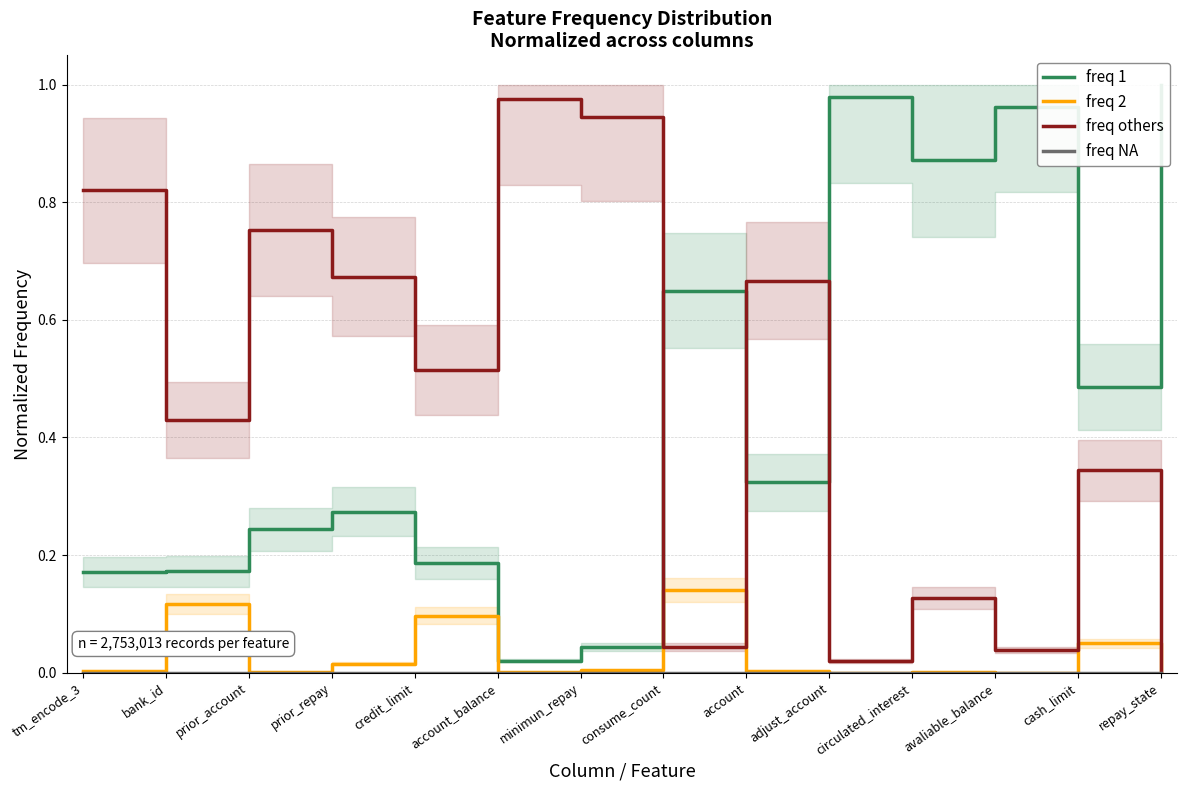

At how many categories does at least one series exceed 0?

14